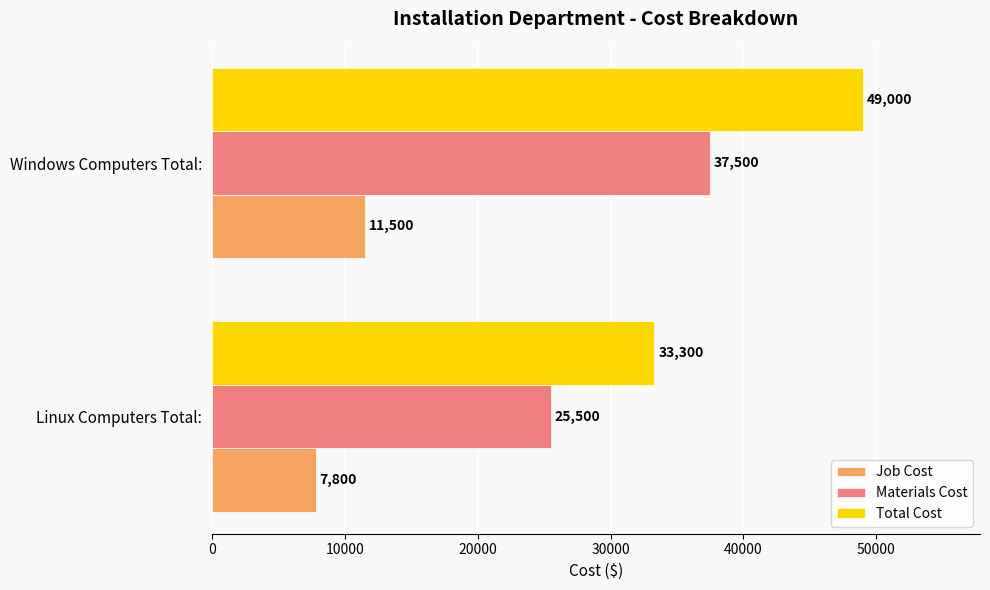

Which series has the largest range (max minus min)?

Total Cost